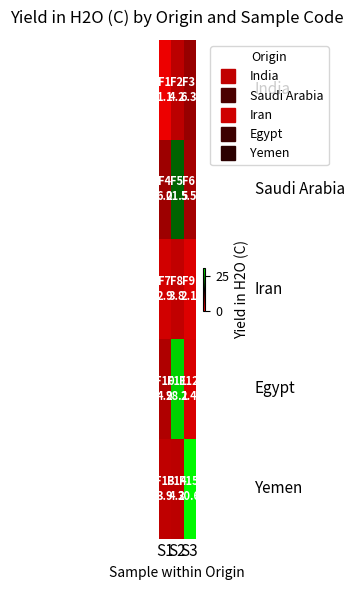

What is the smallest value displayed?

1.1